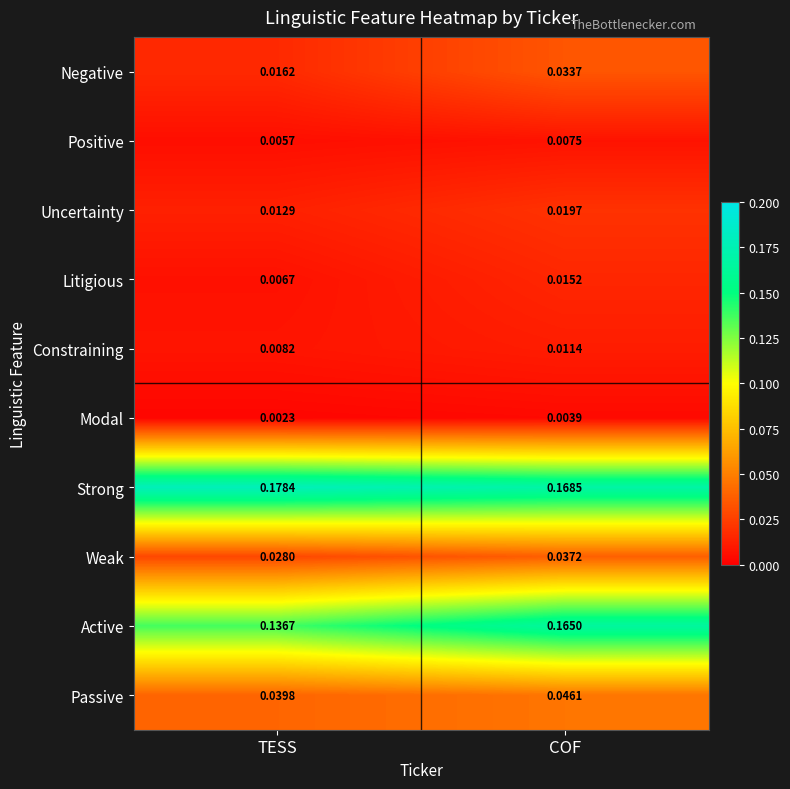

Where is Negative nearest to the value 0?

TESS